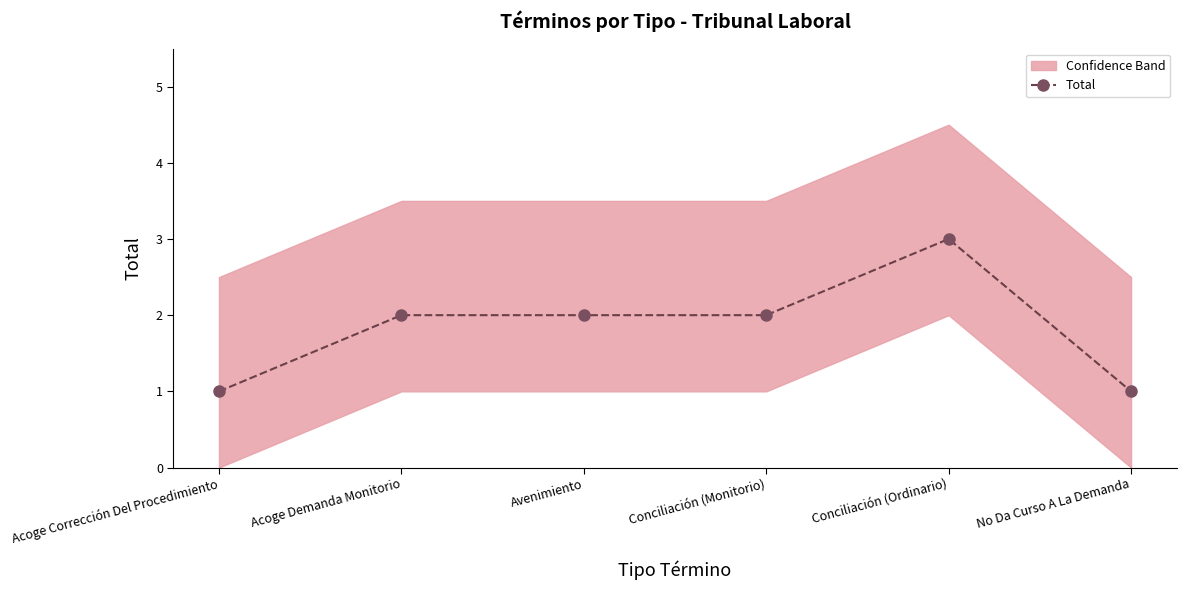

What is the greatest value displayed?

3